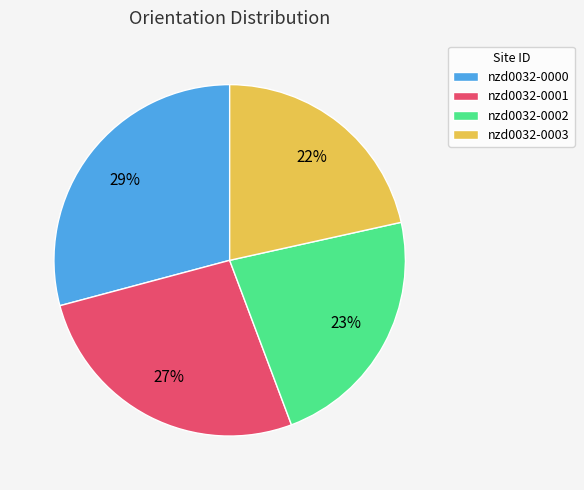

How many segments does this pie chart have?

4